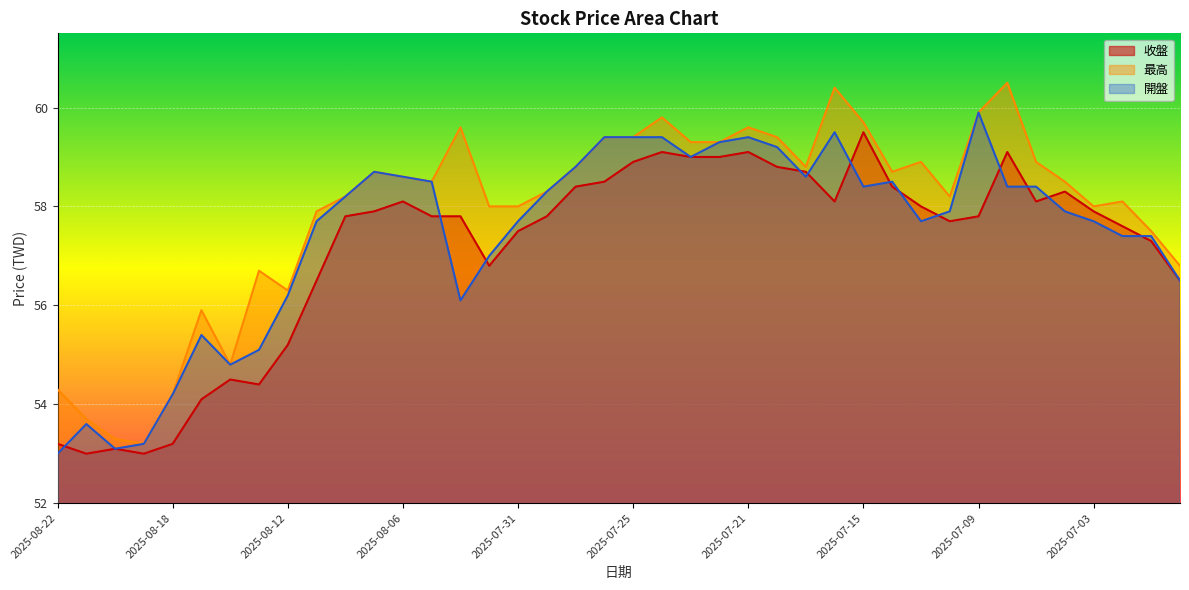

Rank the categories by 收盤 value from highest to lowest.

2025-07-15, 2025-07-24, 2025-07-21, 2025-07-08, 2025-07-23, 2025-07-22, 2025-07-25, 2025-07-18, 2025-07-17, 2025-07-28, 2025-07-29, 2025-07-14, 2025-07-04, 2025-08-06, 2025-07-16, 2025-07-07, 2025-07-11, 2025-08-07, 2025-07-03, 2025-08-08, 2025-08-05, 2025-08-04, 2025-07-30, 2025-07-09, 2025-07-10, 2025-07-02, 2025-07-31, 2025-07-01, 2025-08-01, 2025-08-11, 2025-06-30, 2025-08-12, 2025-08-14, 2025-08-13, 2025-08-15, 2025-08-22, 2025-08-18, 2025-08-20, 2025-08-21, 2025-08-19